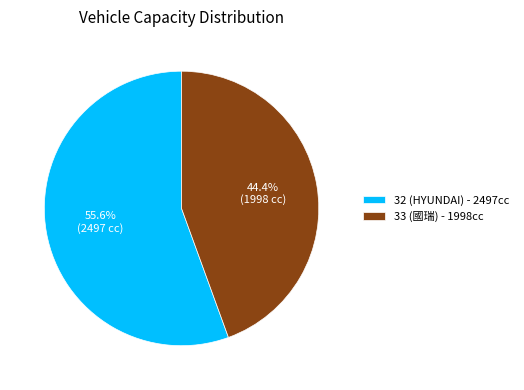

True or false: 32 (HYUNDAI) accounts for 56% of the total.

True